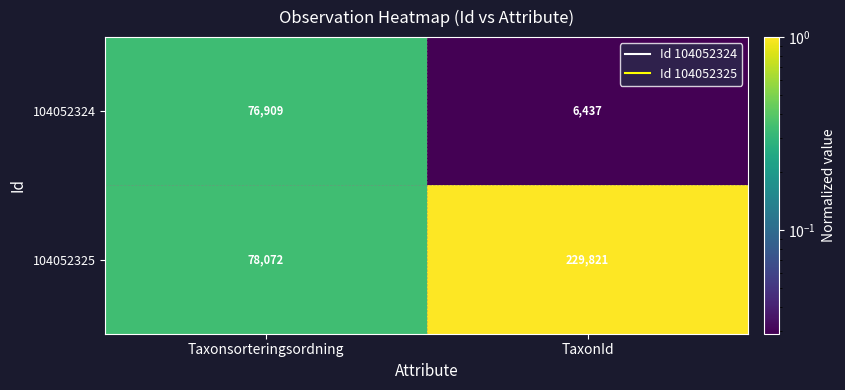

What is the total value across all series at Taxonsorteringsordning?

154981